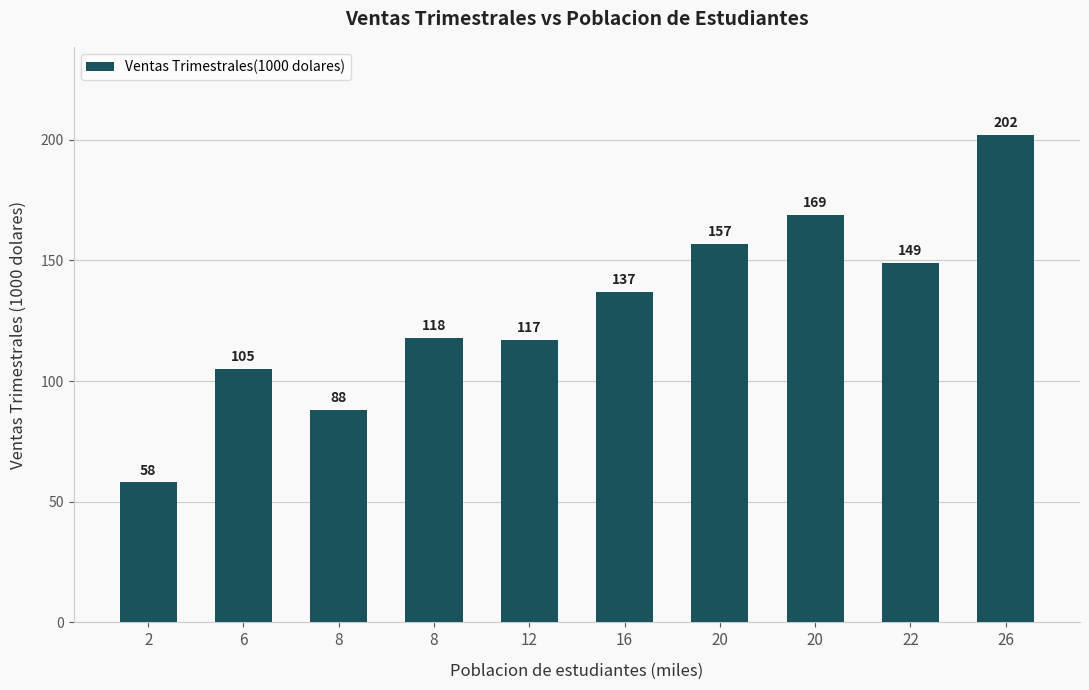

Are the bars grouped side by side (vs. stacked)?

No